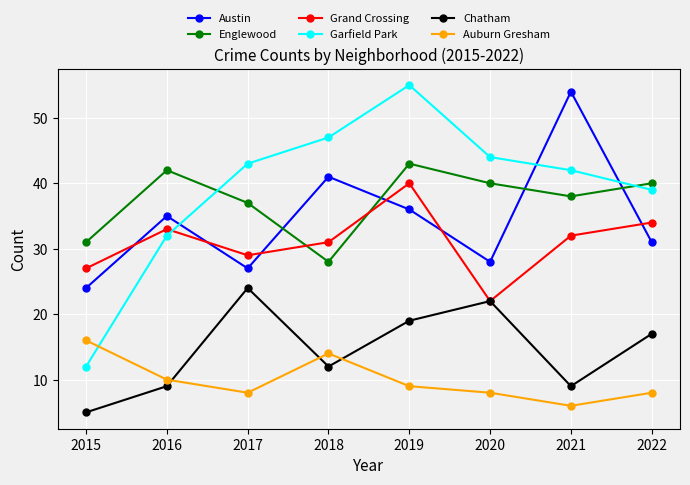

Count the number of data series in this chart.

6